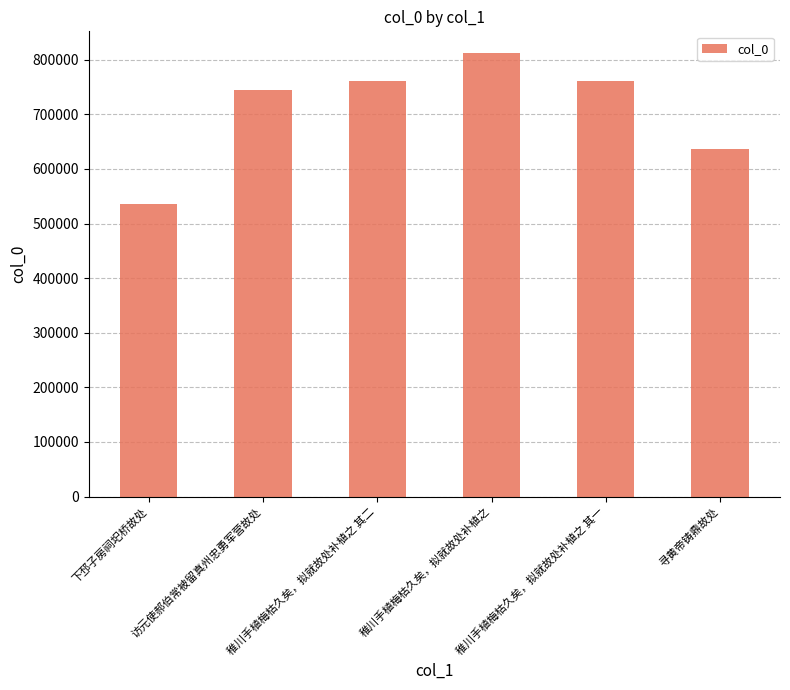

What is the greatest value displayed?

811418